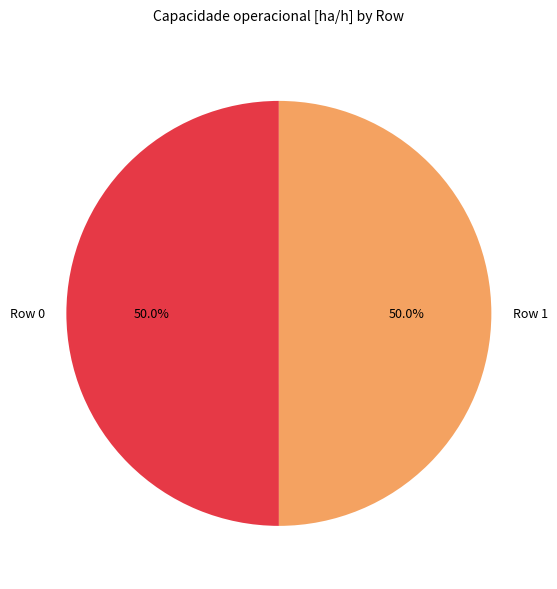

To the nearest percent, what portion does Row 0 represent?

50%